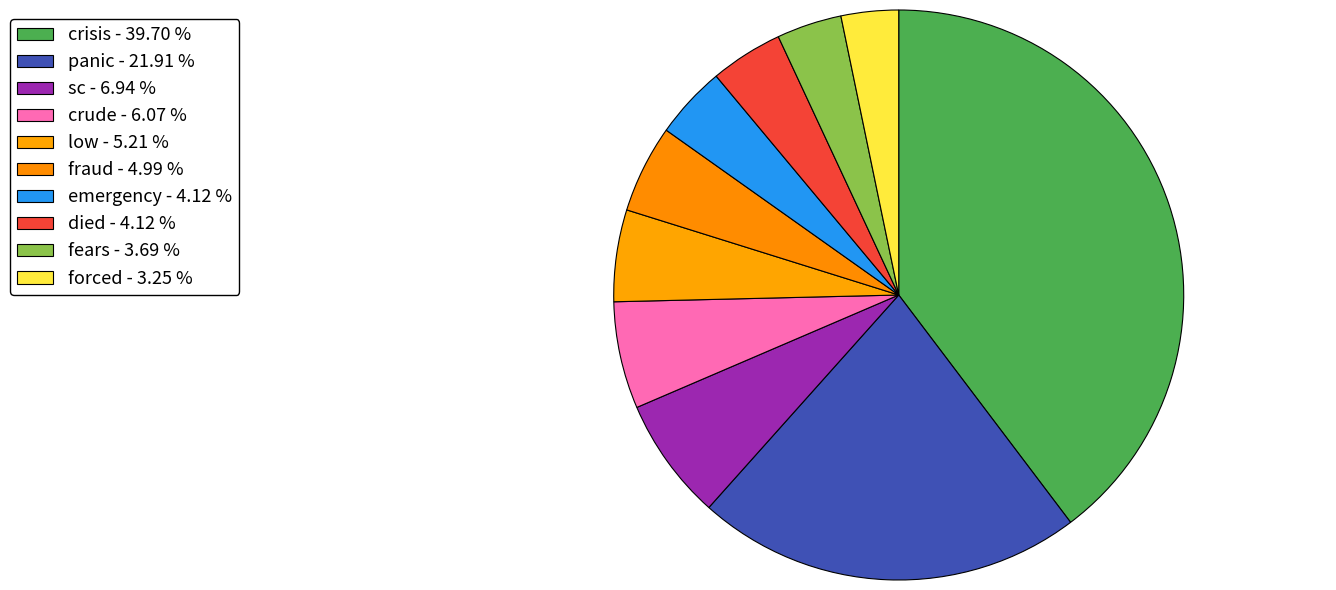

Rank the categories by value from highest to lowest.

crisis, panic, sc, crude, low, fraud, emergency, died, fears, forced